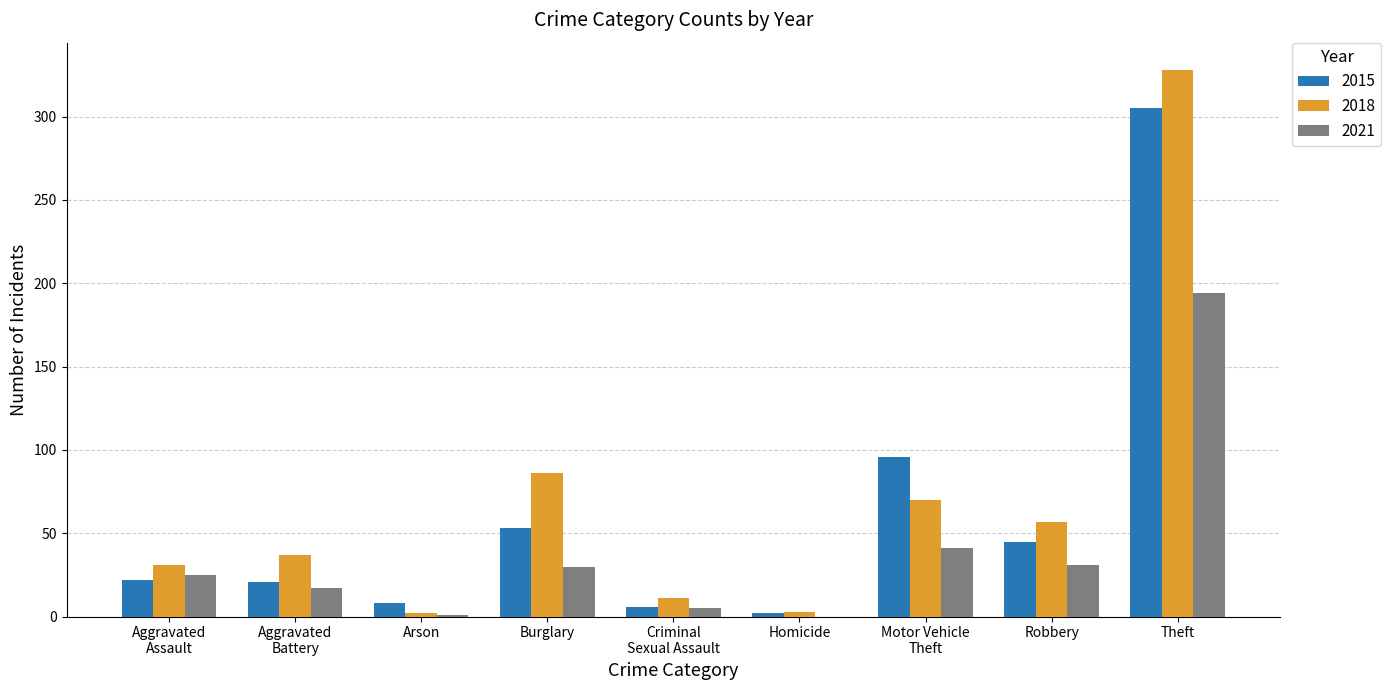

What is the difference between the 2018 values at Homicide and Motor Vehicle
Theft?

67